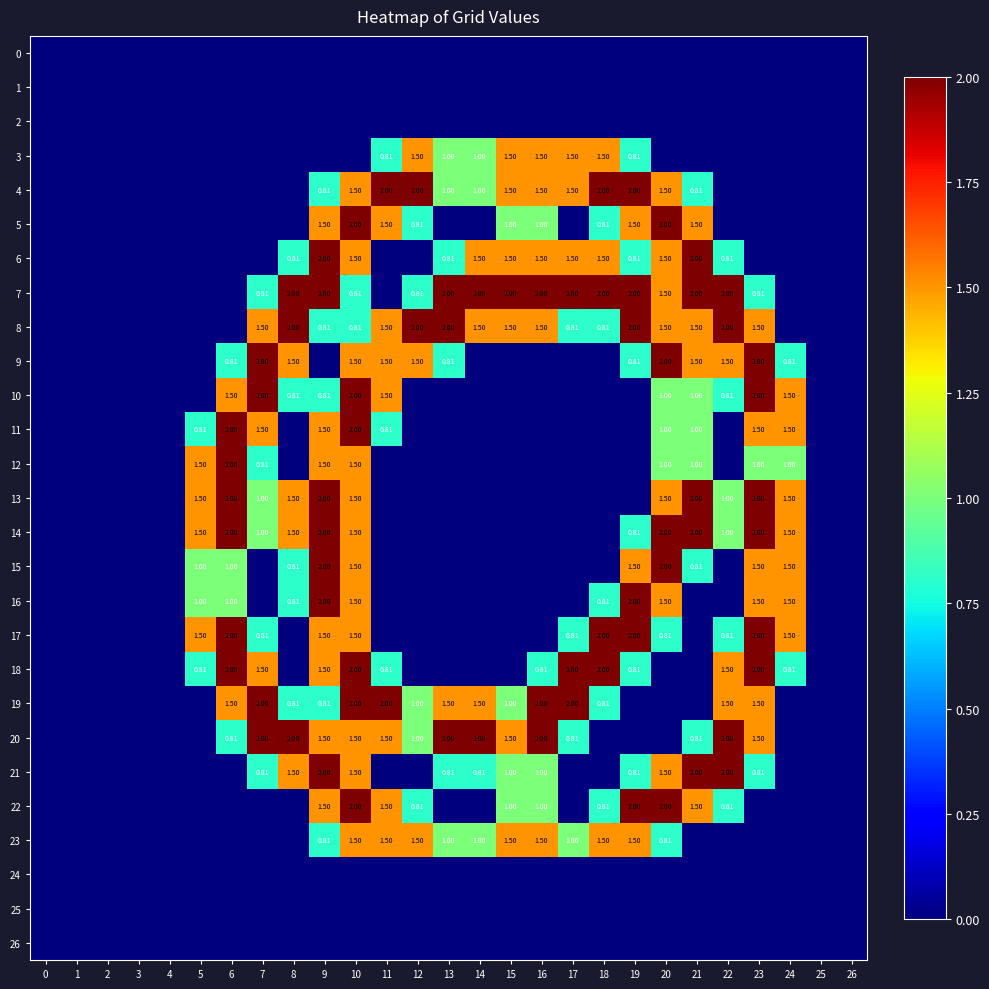

At how many categories does at least one series exceed 1?

20